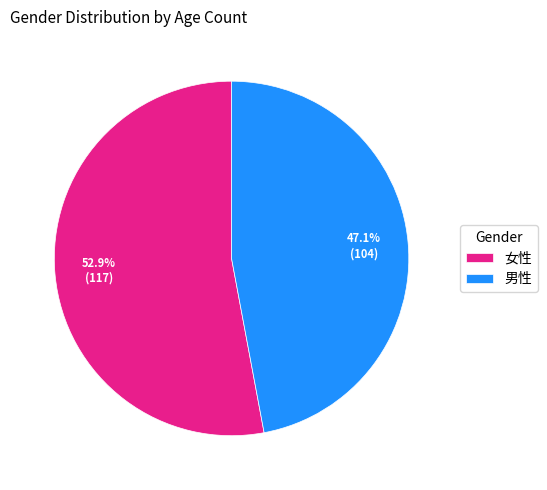

What is the ratio of the value at 男性 to the value at 女性?

0.9